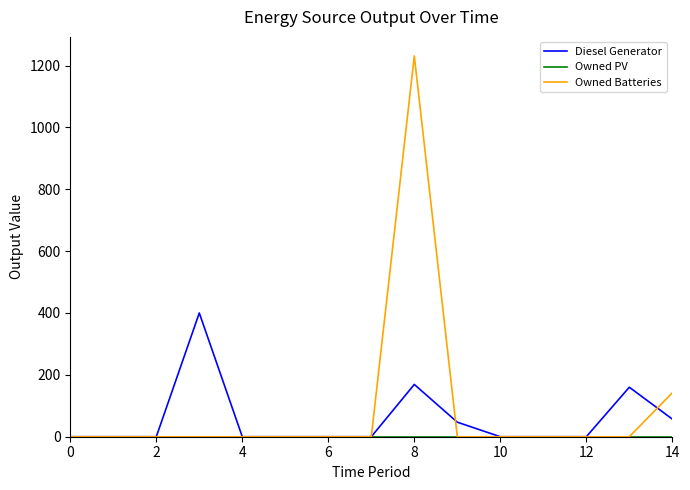

Which series has the widest spread of values?

Owned Batteries